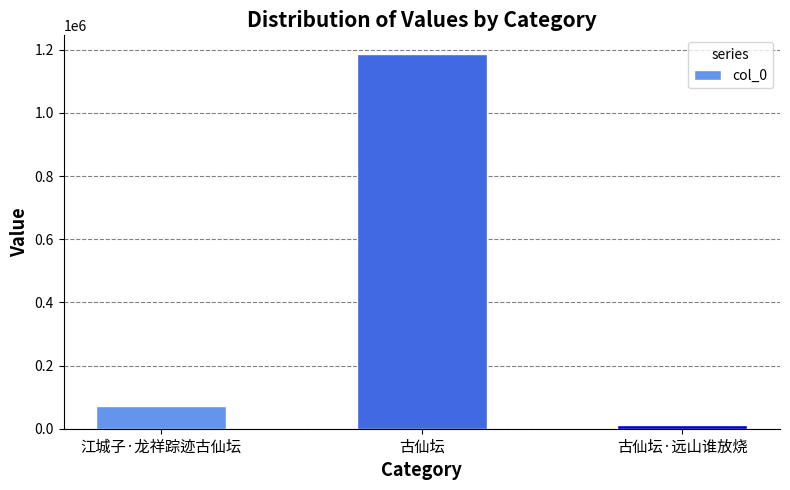

List the labels in order of value, largest first.

古仙坛, 江城子·龙祥踪迹古仙坛, 古仙坛·远山谁放烧